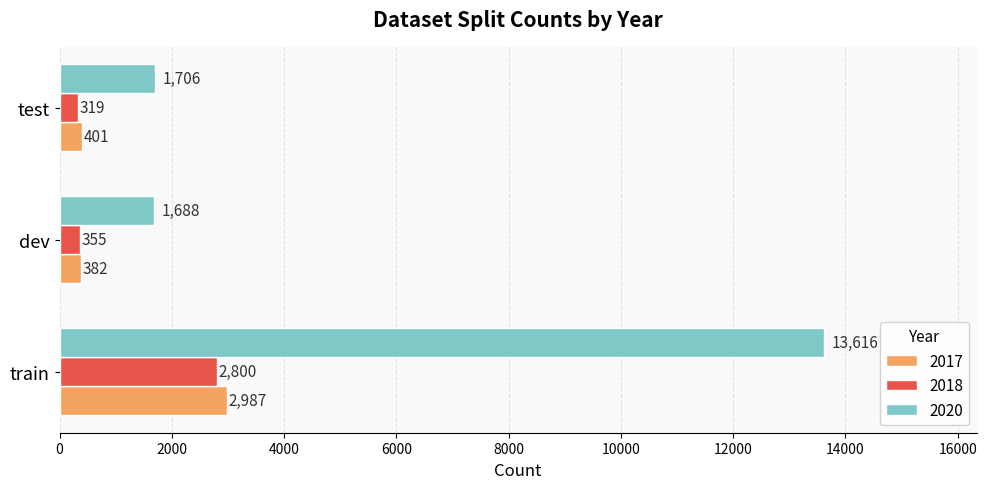

True or false: 2018 has a value of 355 at dev.

True